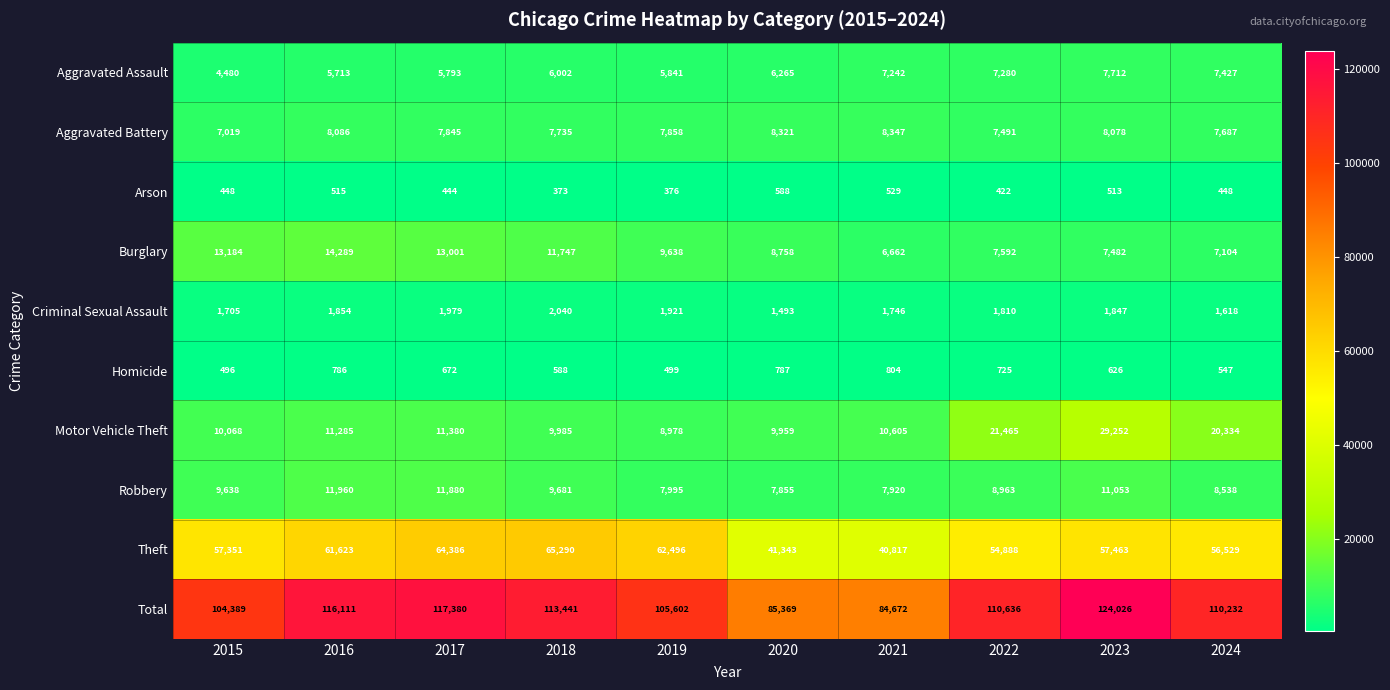

The Burglary series shows 9638 at 2019. True or false?

True